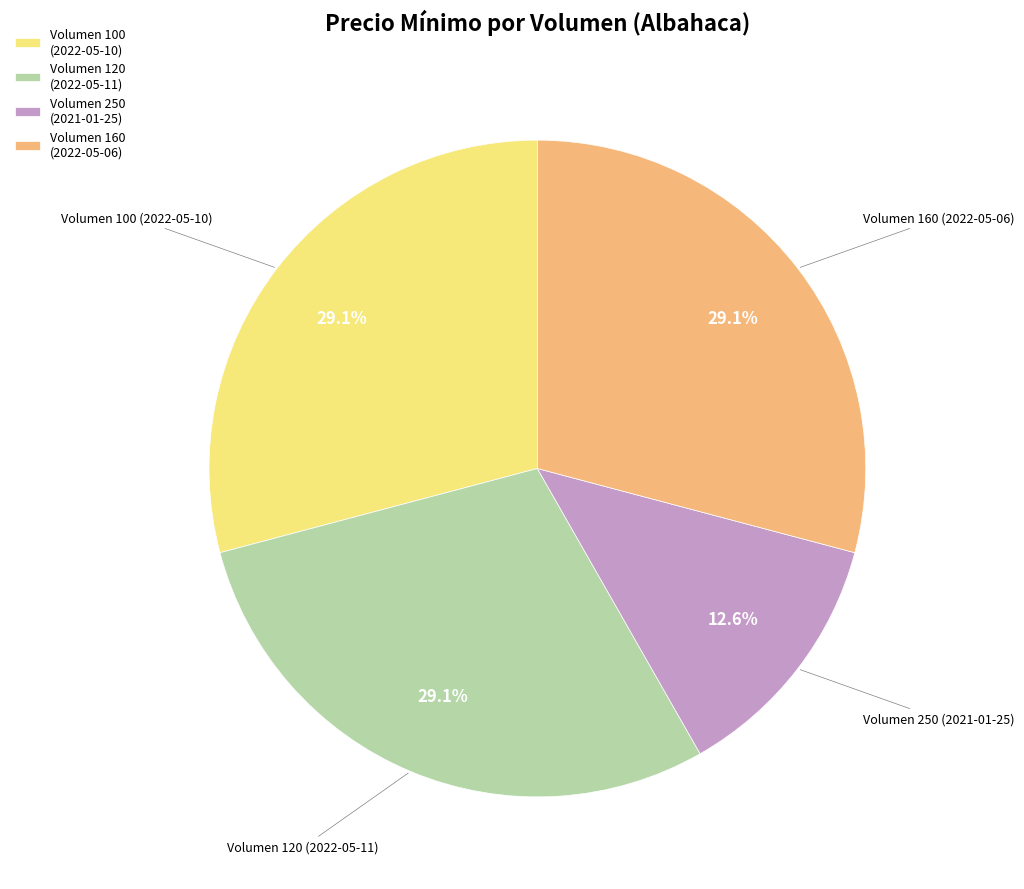

Does Volumen 250 (2021-01-25) account for over 50% of the chart?

No